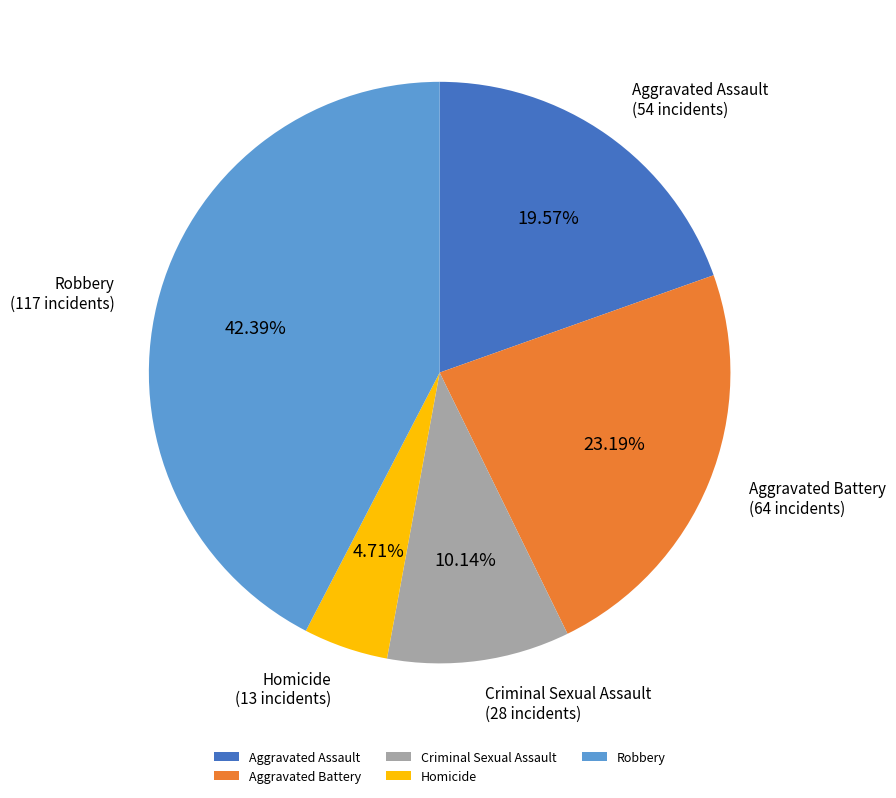

True or false: Robbery accounts for 53% of the total.

False